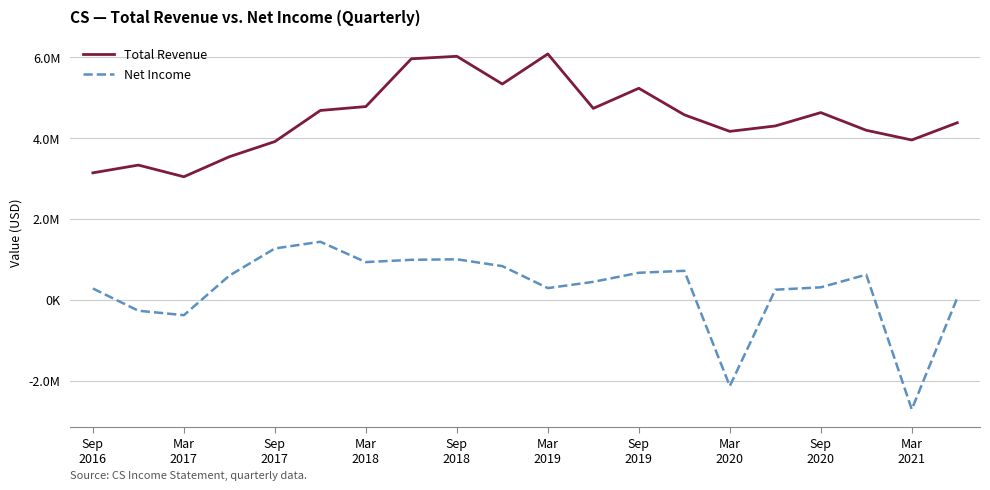

Does the chart display data point markers on the line(s)?

No